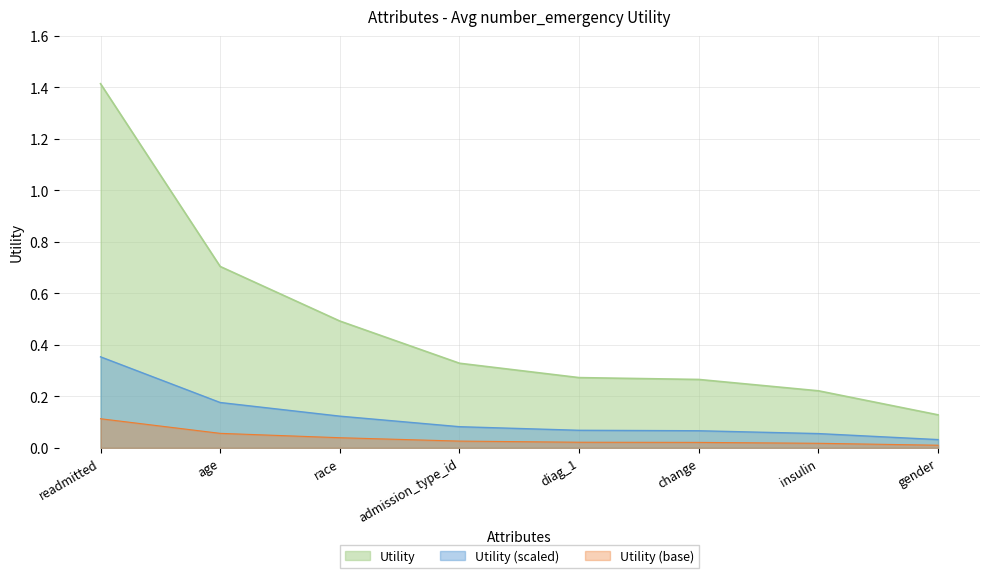

How many lines are shown in the chart?

3